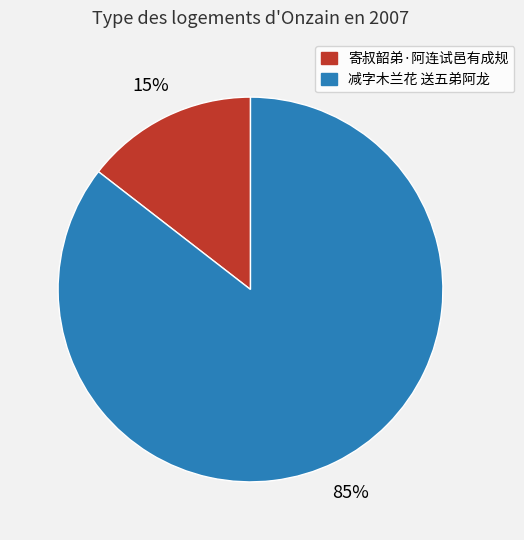

What is the smallest slice in the pie chart?

寄叔韶弟·阿连试邑有成规